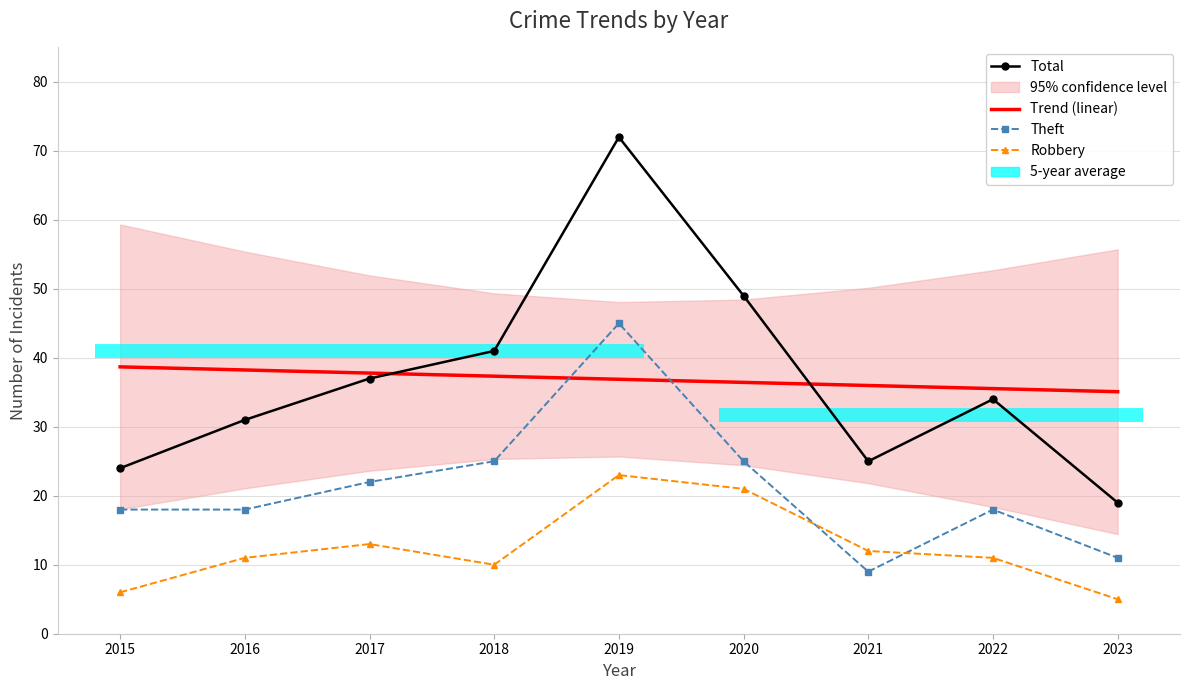

At which category does the chart reach its minimum across all series?

2023